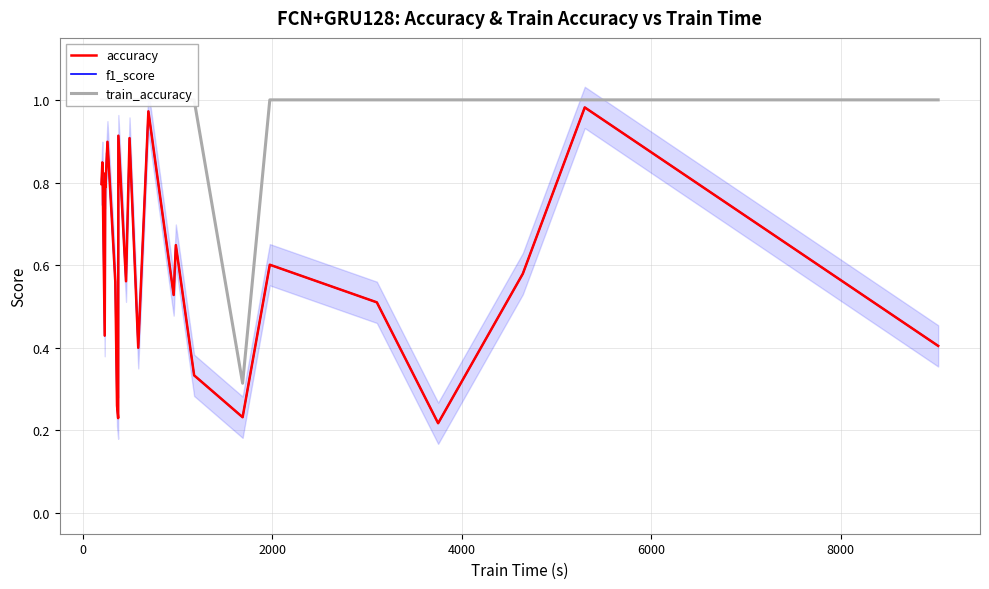

Does the chart have visible grid lines?

Yes